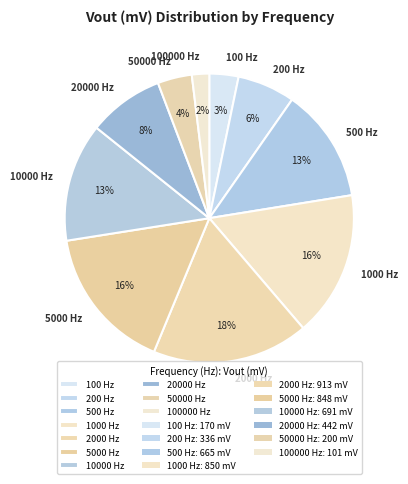

Approximately how many times larger is the value at 2000 Hz compared to 1000 Hz?

1.1